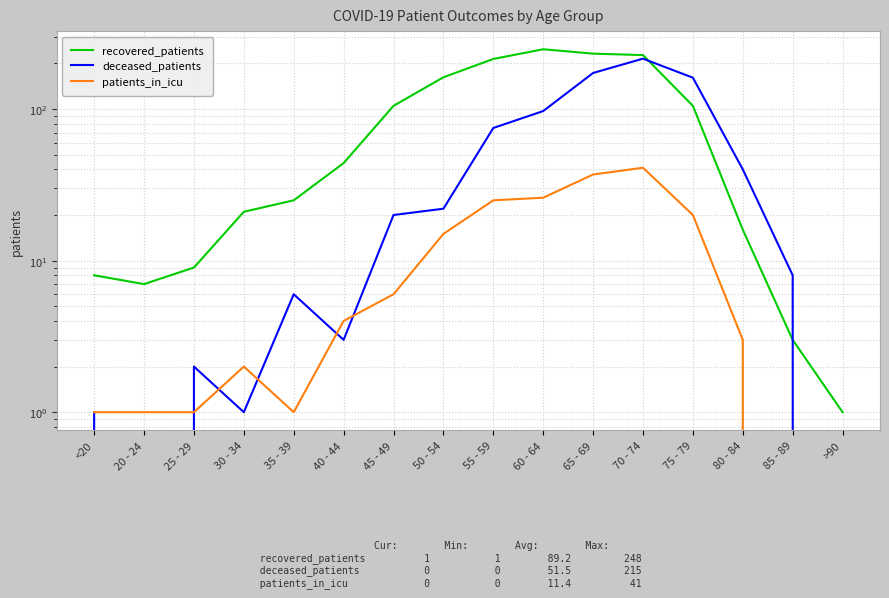

Which series changed the most between 35 - 39 and 55 - 59?

recovered_patients